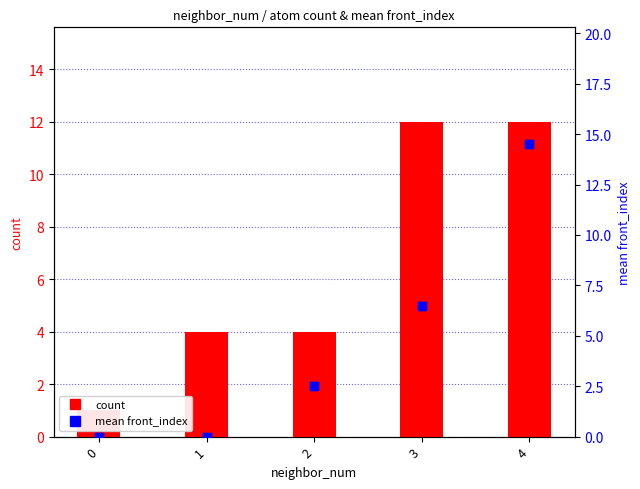

Which series has the largest total across all categories?

count